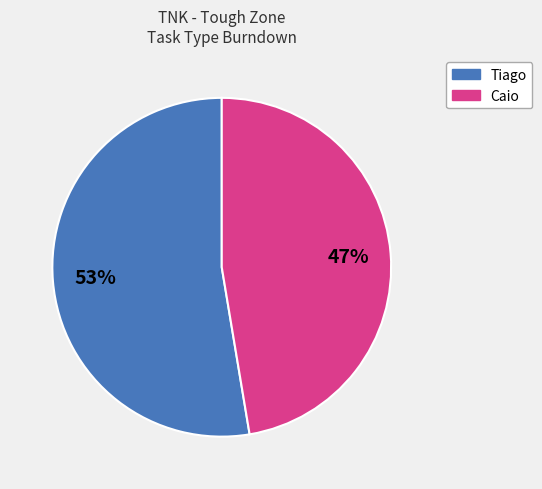

To the nearest percent, what is the average slice percentage?

50%